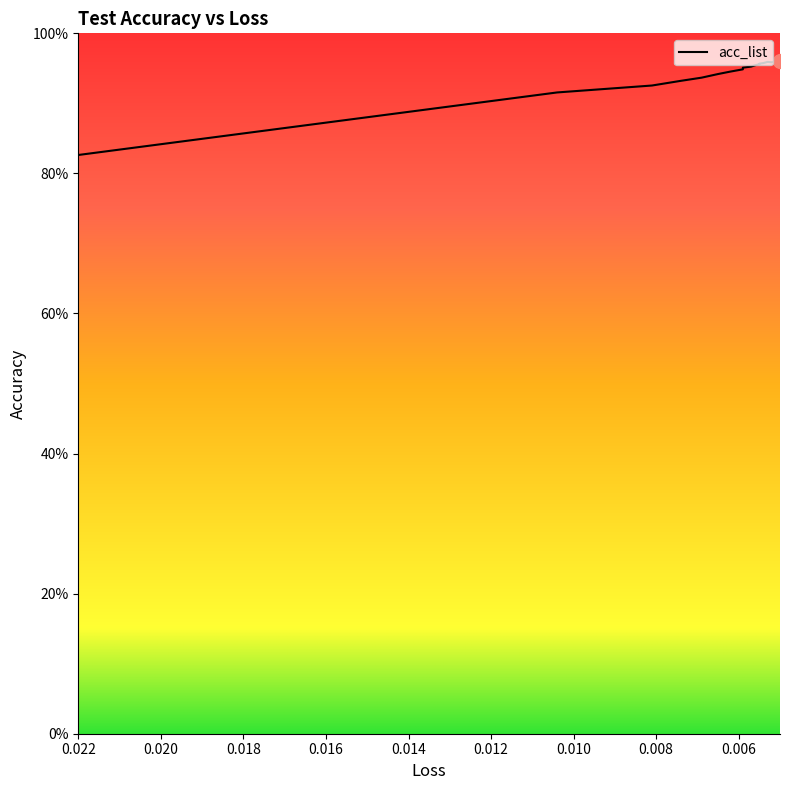

What is the label of the 1st point from the left?

0.022